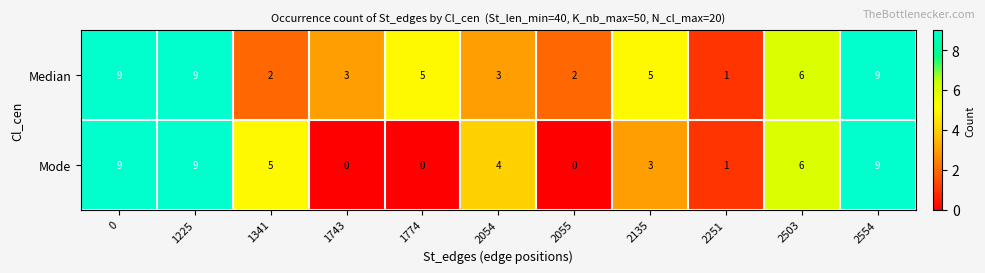

At 2054, list the series in order from smallest to largest.

Median, Mode